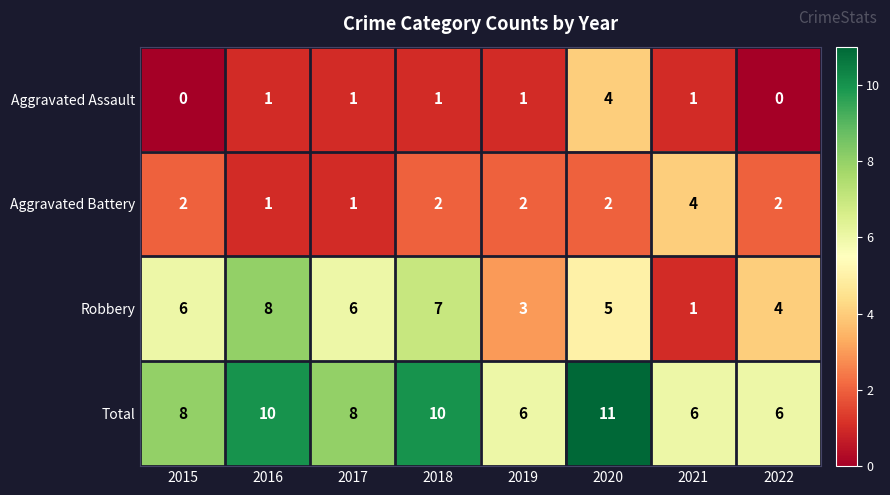

True or false: Total has a value of 6 at 2021.

True